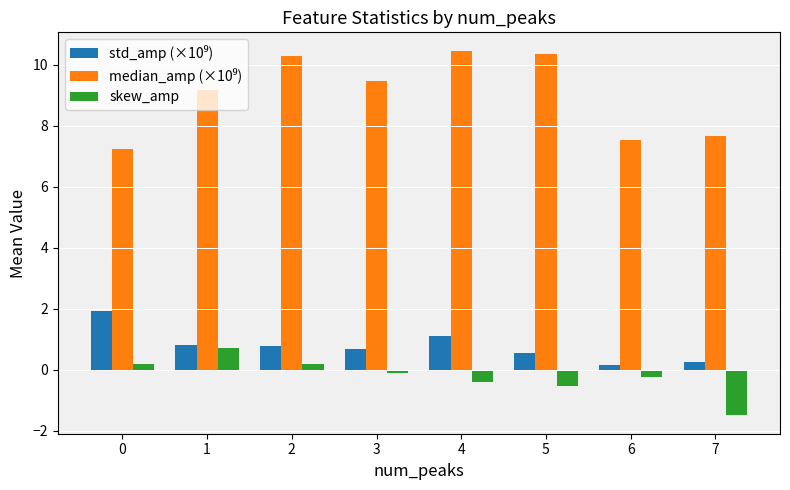

What is the difference between the second highest and second lowest values in the skew_amp series?

0.7